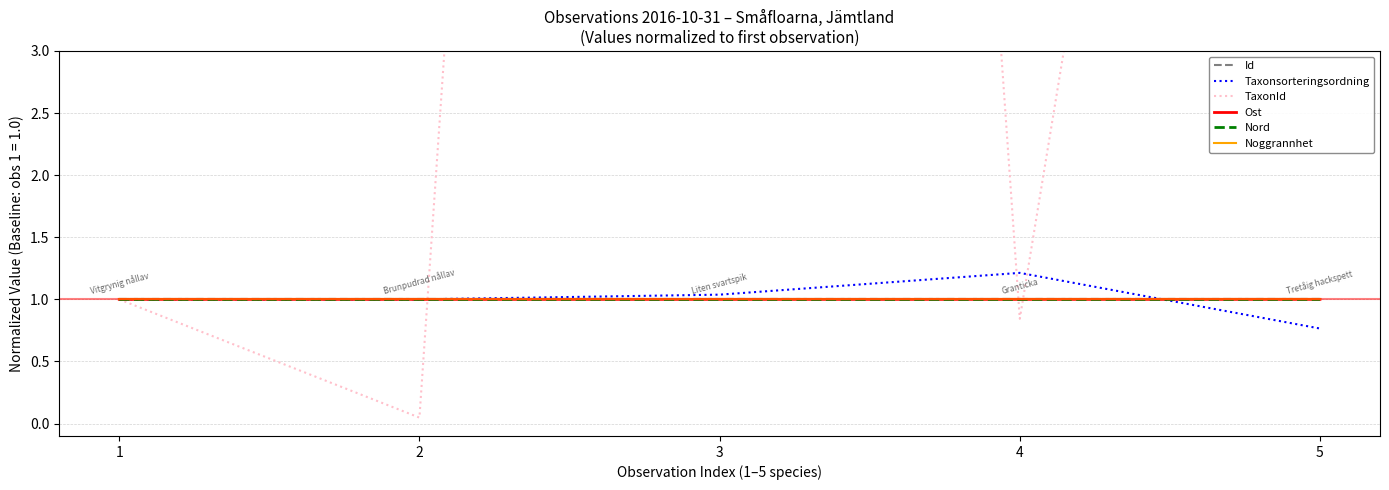

What is the maximum value shown in the chart?

35.5